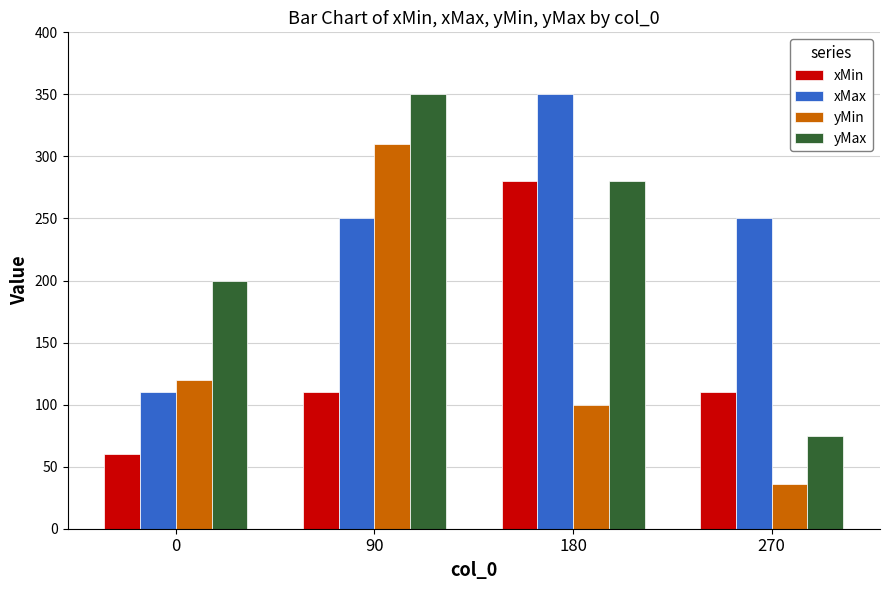

What is the difference between the highest and lowest values at 90?

240